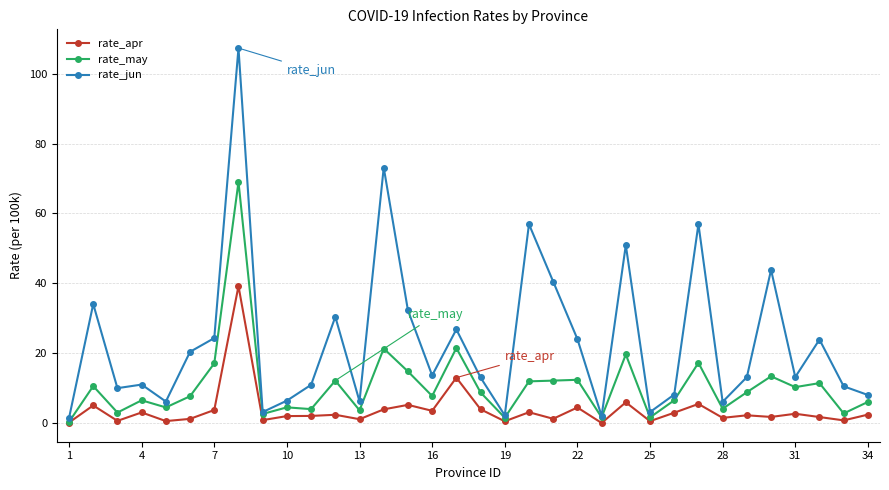

At how many categories does at least one series exceed 92?

1